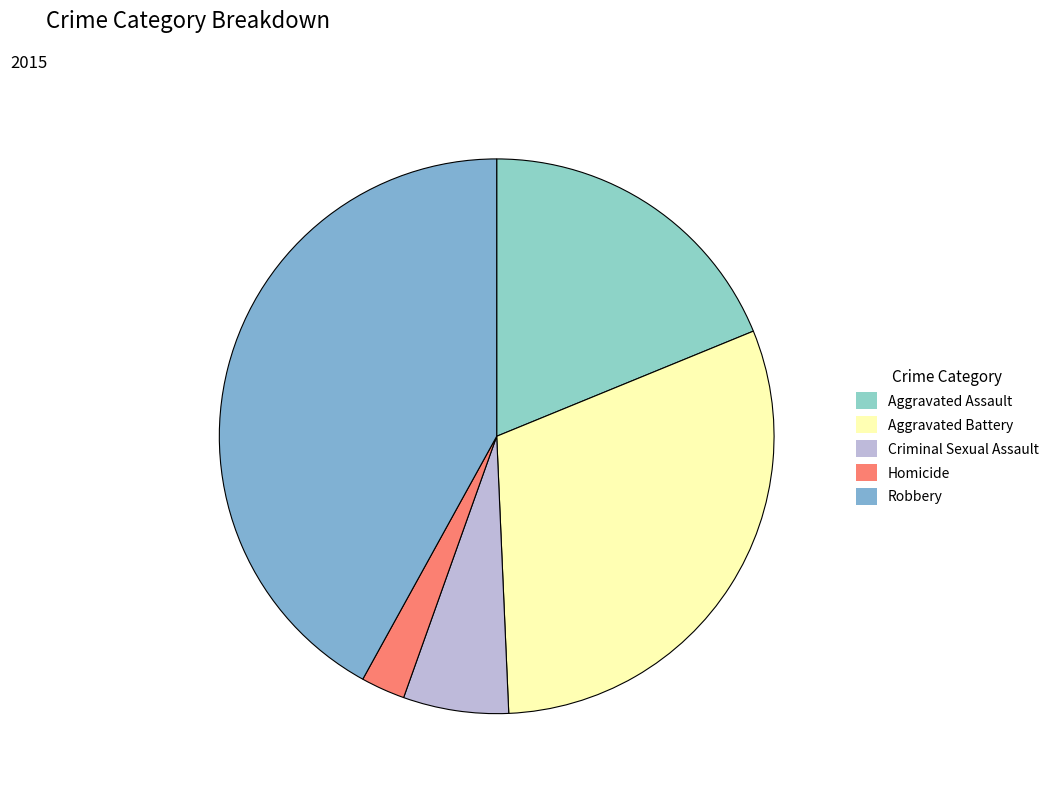

How many slices are in this pie chart?

5